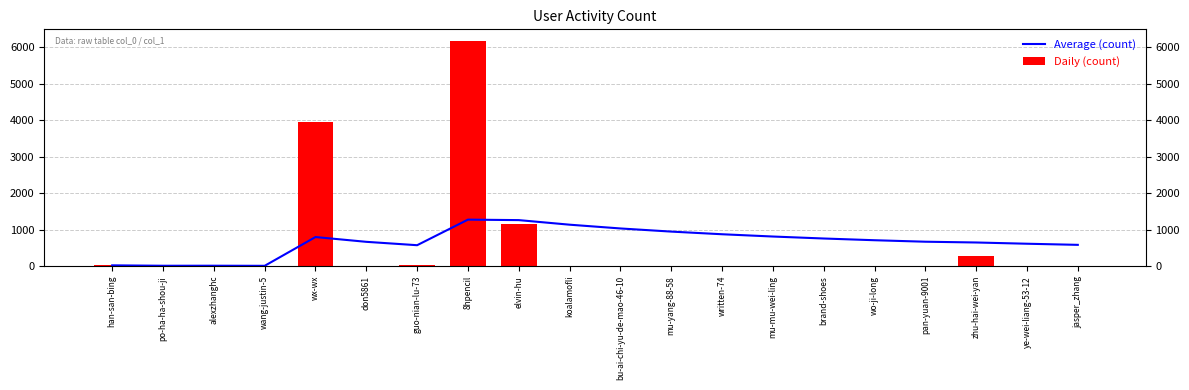

Which series has the widest spread of values?

Daily (count)